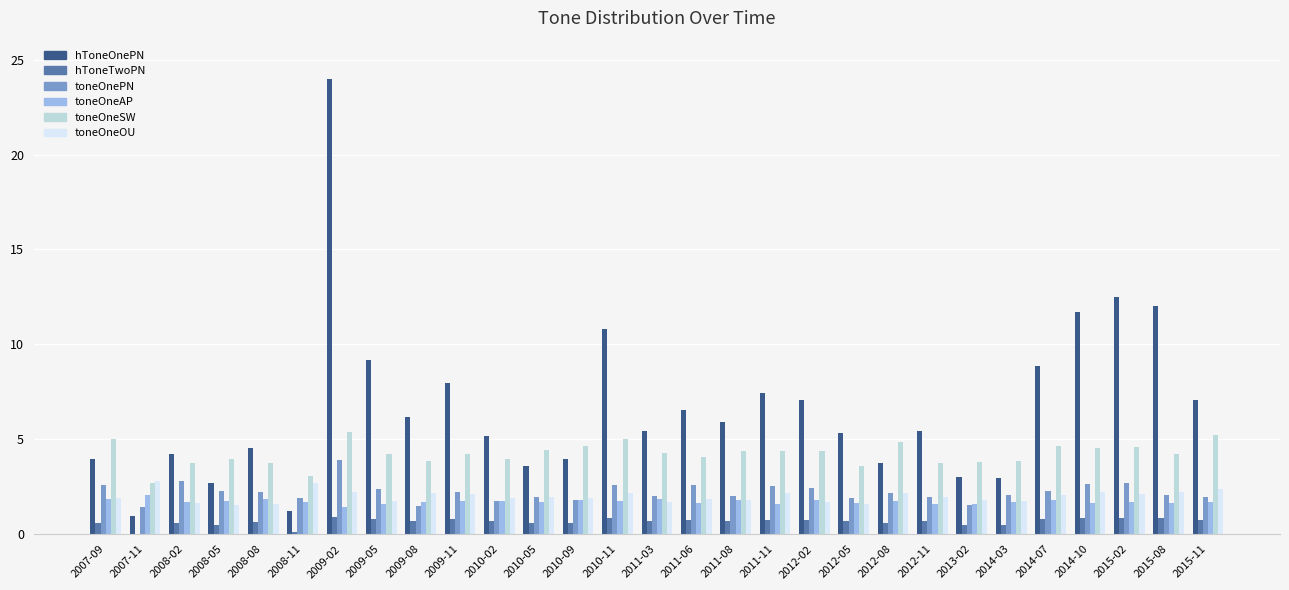

What is the maximum value shown in the chart?

24.0